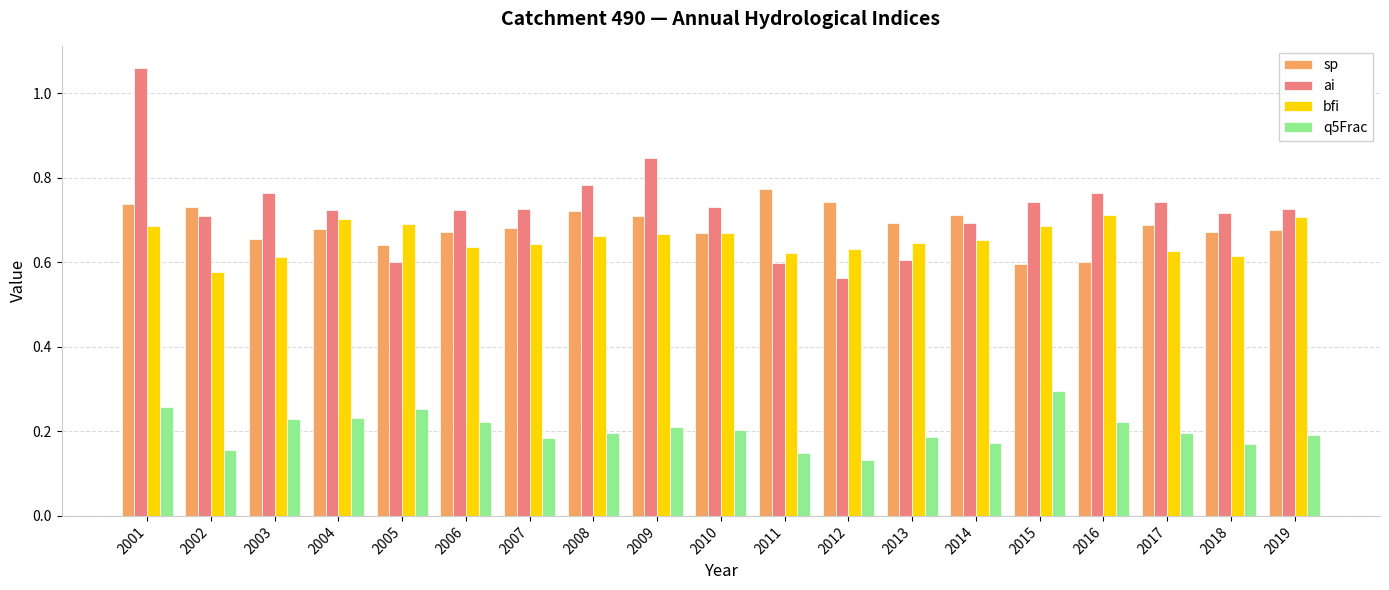

Is the value of ai at 2009 greater than the value of sp at 2007?

Yes